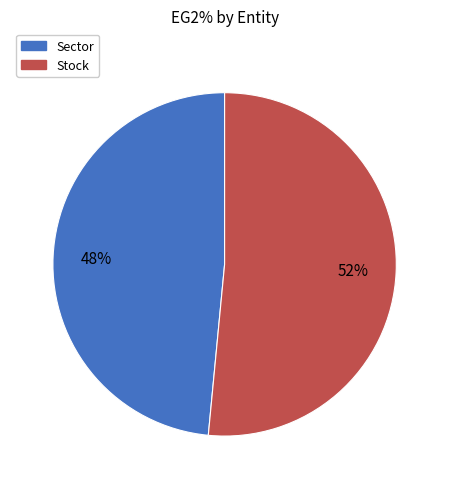

Count the number of slices in the pie.

2